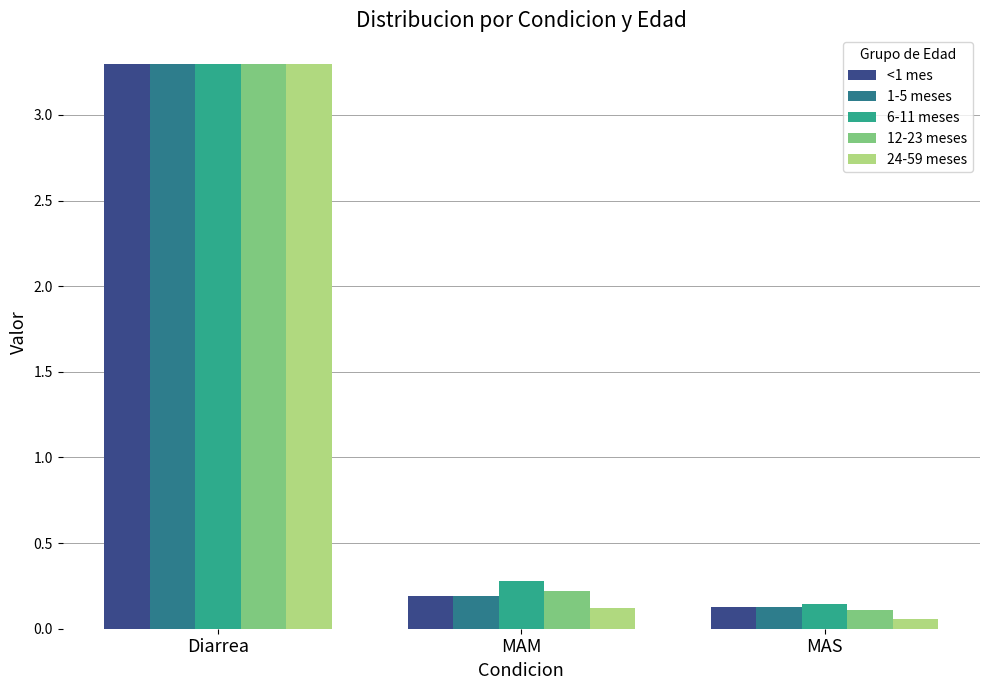

What is the total value across all series at Diarrea?

16.5